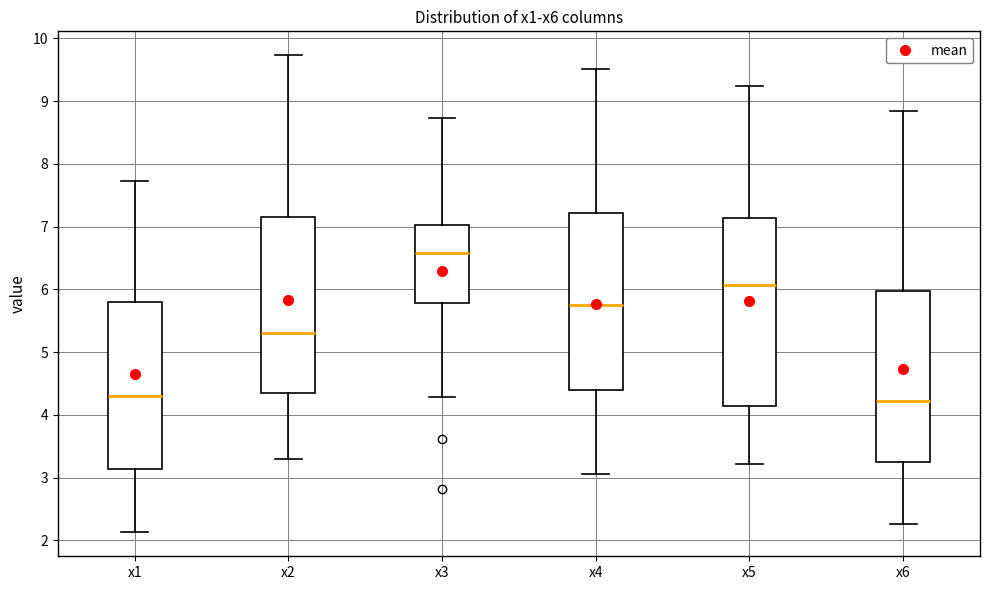

Reading left to right, transcribe this box plot: for each box, give where its median line is, the range the box spans, and where its two whiskers end, as read against the y-axis. The values are not printed on the chart, so give them approximately, as read against the axis.

x1: median 4.3, box 3.1 to 5.8, whiskers 2.1 to 7.7
x2: median 5.3, box 4.4 to 7.2, whiskers 3.3 to 9.7
x3: median 6.6, box 5.8 to 7.0, whiskers 4.3 to 8.7
x4: median 5.7, box 4.4 to 7.2, whiskers 3.1 to 9.5
x5: median 6.1, box 4.1 to 7.1, whiskers 3.2 to 9.2
x6: median 4.2, box 3.3 to 6.0, whiskers 2.3 to 8.8